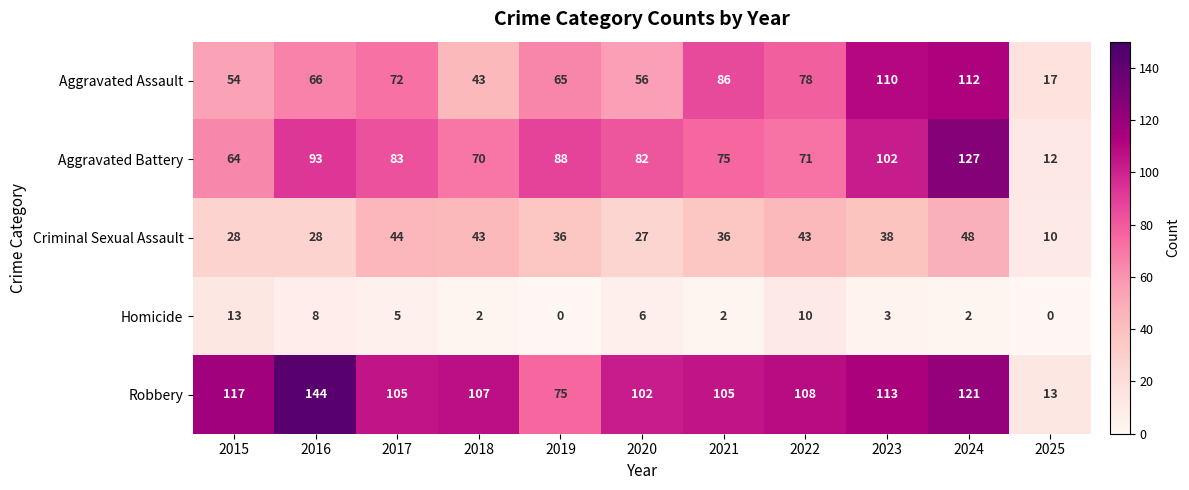

True or false: Robbery has a value of 121 at 2024.

True